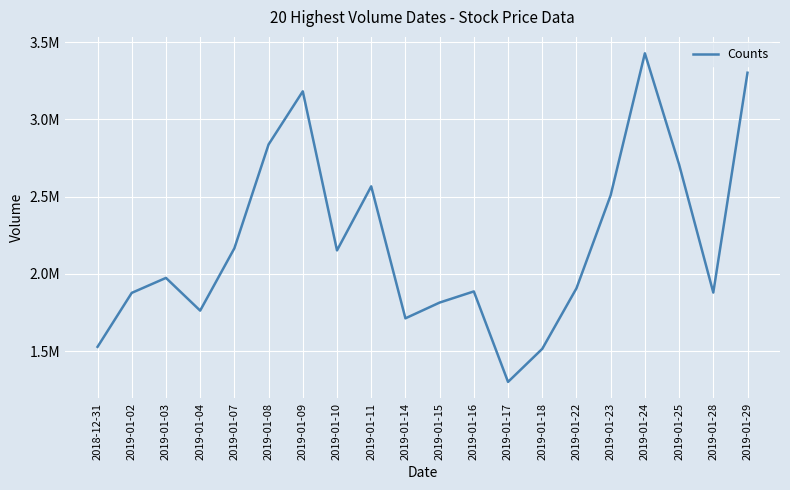

What is the difference between the values at 2019-01-22 and 2019-01-23?

602600